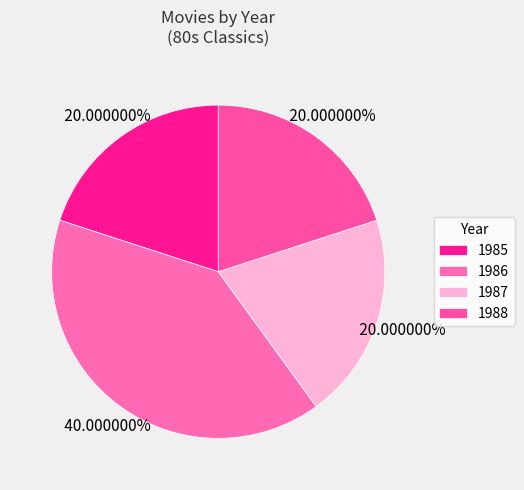

Count the number of slices in the pie.

4